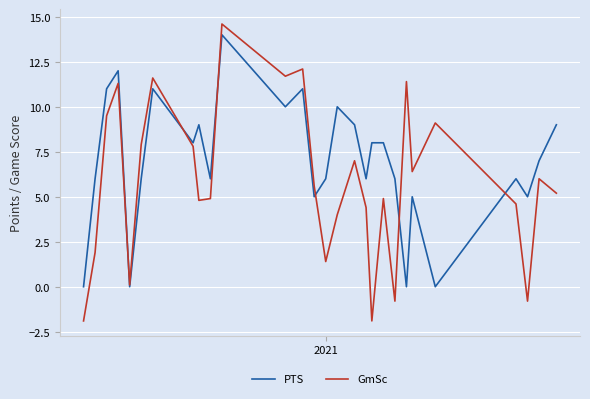

Which series has the largest total across all categories?

PTS